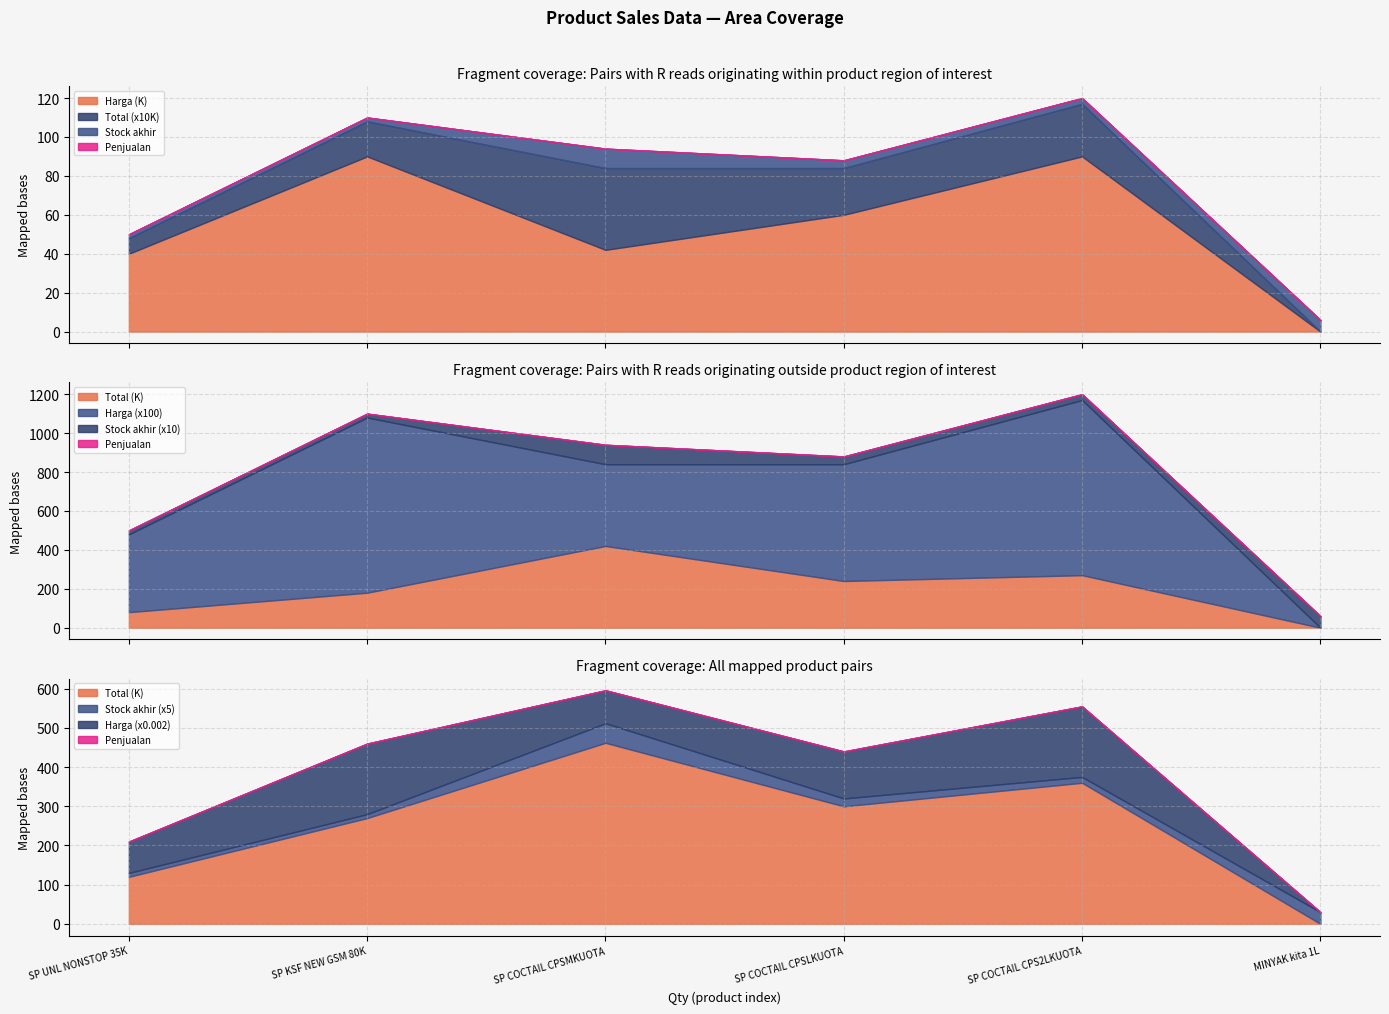

Rank the series by their maximum value, from highest to lowest.

Total, Harga, Stock akhir, Penjualan